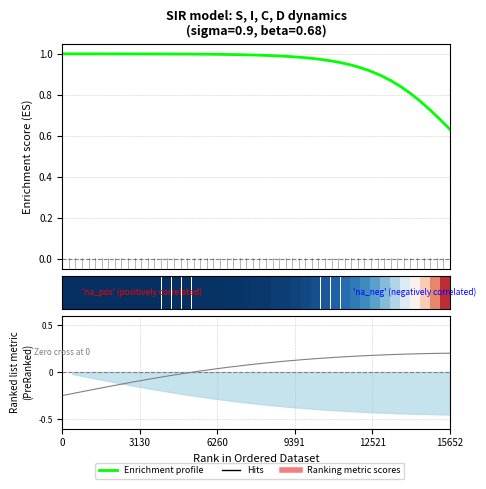

Which series changed the most between 12 and 30?

Enrichment profile